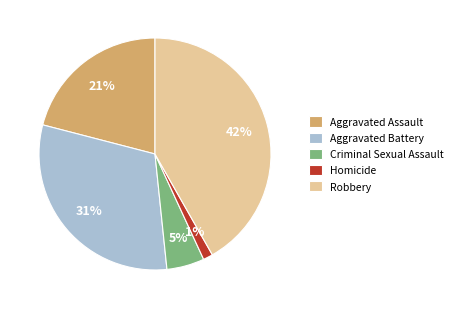

How many segments does this pie chart have?

5